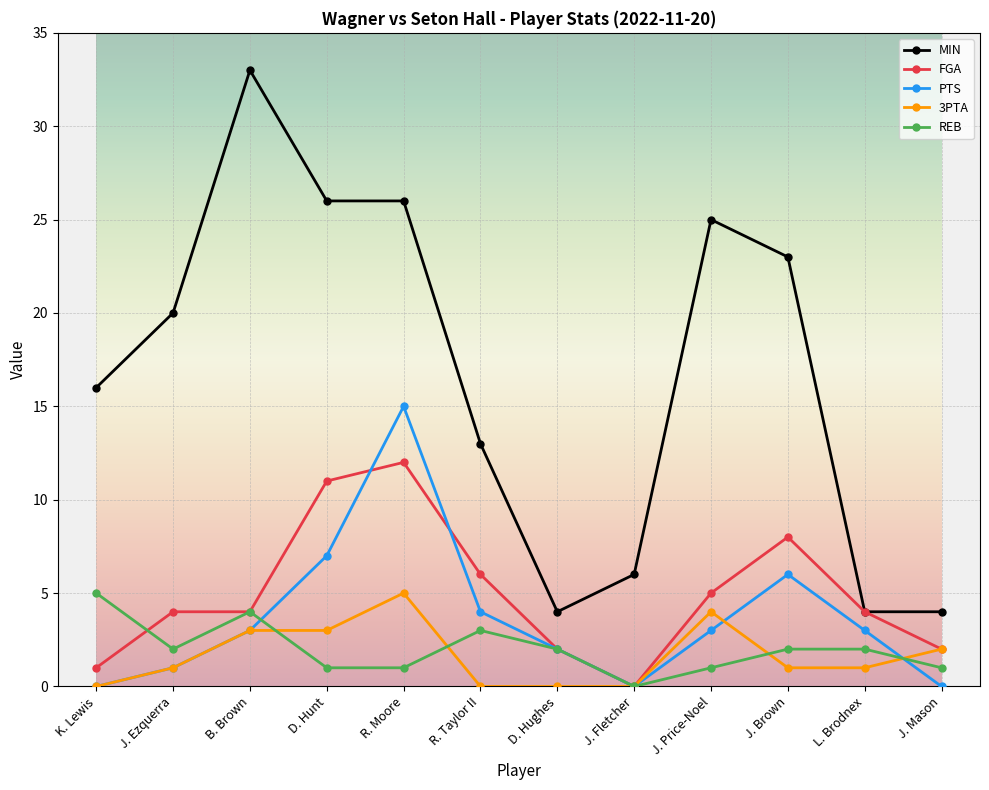

Reading right to left, extract all data points from this chart.

MIN: J. Mason=4	L. Brodnex=4	J. Brown=23	J. Price-Noel=25	J. Fletcher=6	D. Hughes=4	R. Taylor II=13	R. Moore=26	D. Hunt=26	B. Brown=33	J. Ezquerra=20	K. Lewis=16
FGA: J. Mason=2	L. Brodnex=4	J. Brown=8	J. Price-Noel=5	J. Fletcher=0	D. Hughes=2	R. Taylor II=6	R. Moore=12	D. Hunt=11	B. Brown=4	J. Ezquerra=4	K. Lewis=1
PTS: J. Mason=0	L. Brodnex=3	J. Brown=6	J. Price-Noel=3	J. Fletcher=0	D. Hughes=2	R. Taylor II=4	R. Moore=15	D. Hunt=7	B. Brown=3	J. Ezquerra=1	K. Lewis=0
3PTA: J. Mason=2	L. Brodnex=1	J. Brown=1	J. Price-Noel=4	J. Fletcher=0	D. Hughes=0	R. Taylor II=0	R. Moore=5	D. Hunt=3	B. Brown=3	J. Ezquerra=1	K. Lewis=0
REB: J. Mason=1	L. Brodnex=2	J. Brown=2	J. Price-Noel=1	J. Fletcher=0	D. Hughes=2	R. Taylor II=3	R. Moore=1	D. Hunt=1	B. Brown=4	J. Ezquerra=2	K. Lewis=5